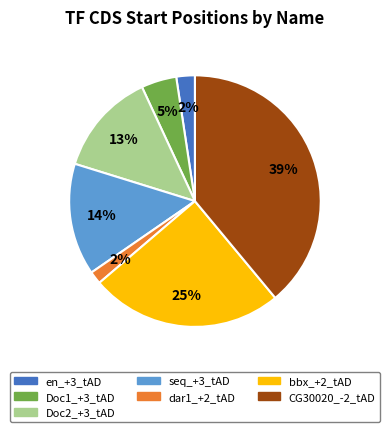

How many segments does this pie chart have?

7